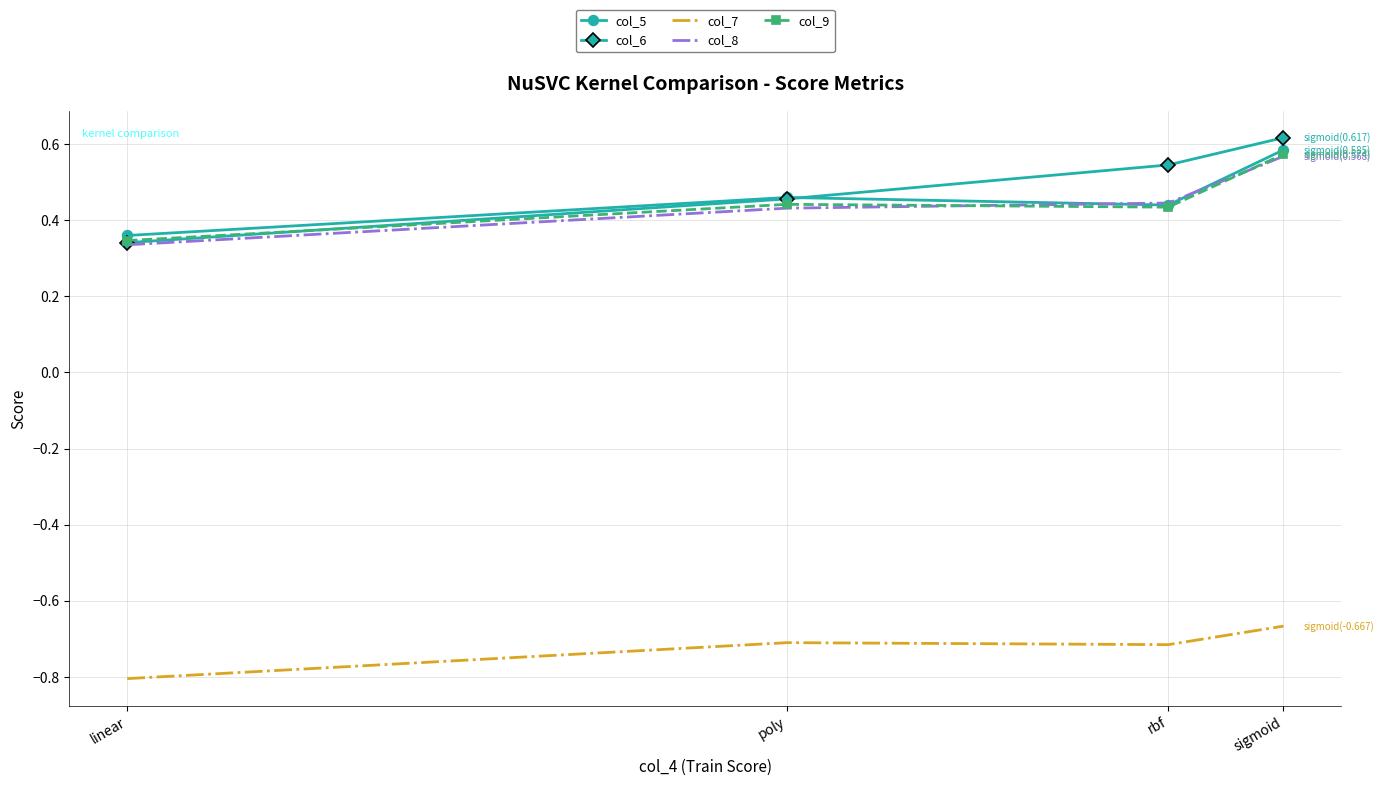

The value of col_7 at sigmoid is -1.1. True or false?

False